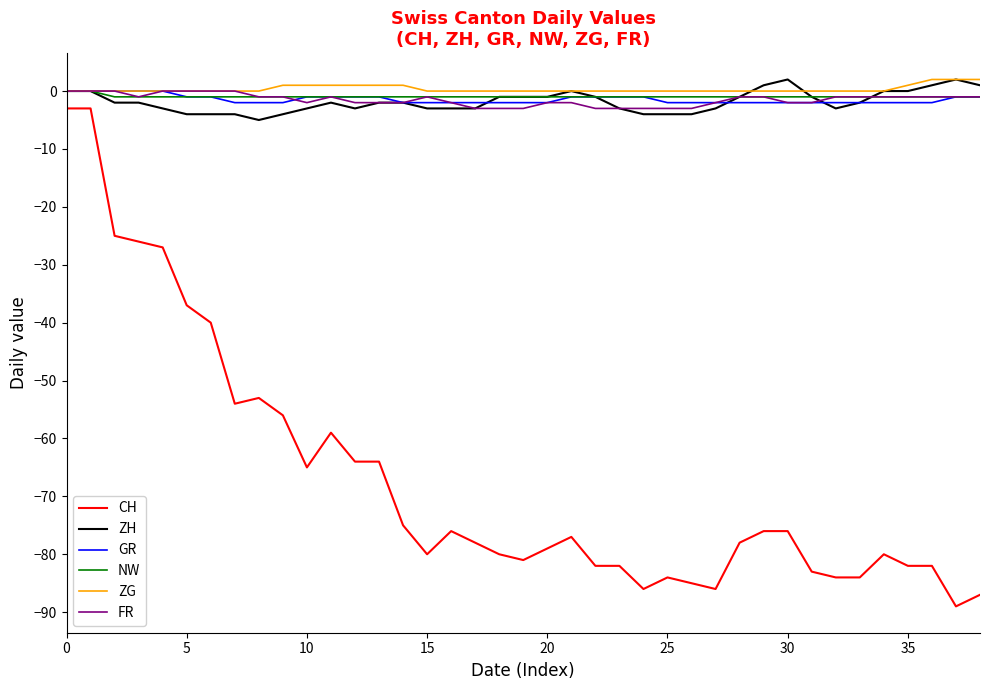

What is the minimum value shown in the chart?

-89